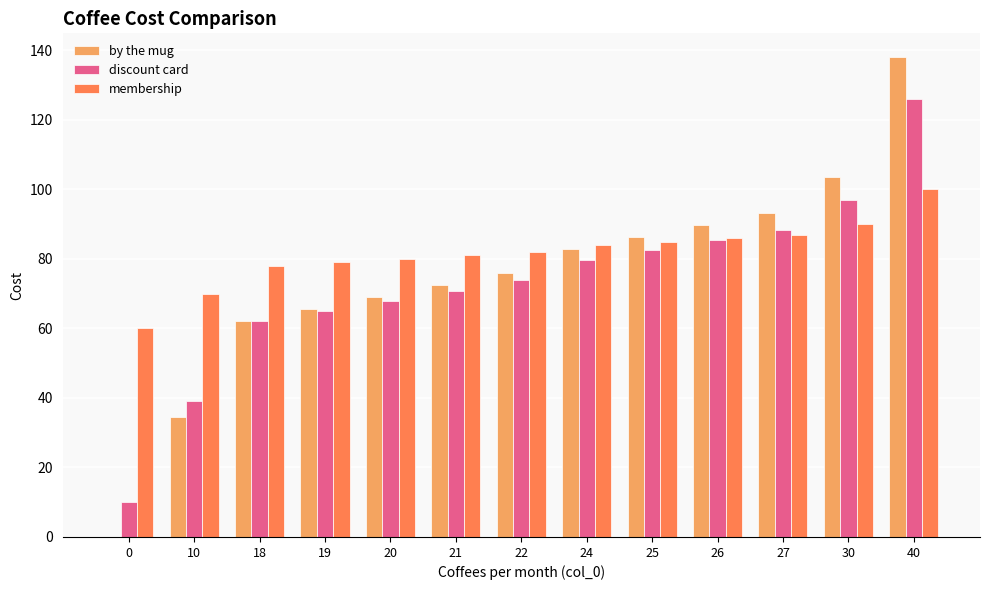

At which category is the sum across all series the highest?

40